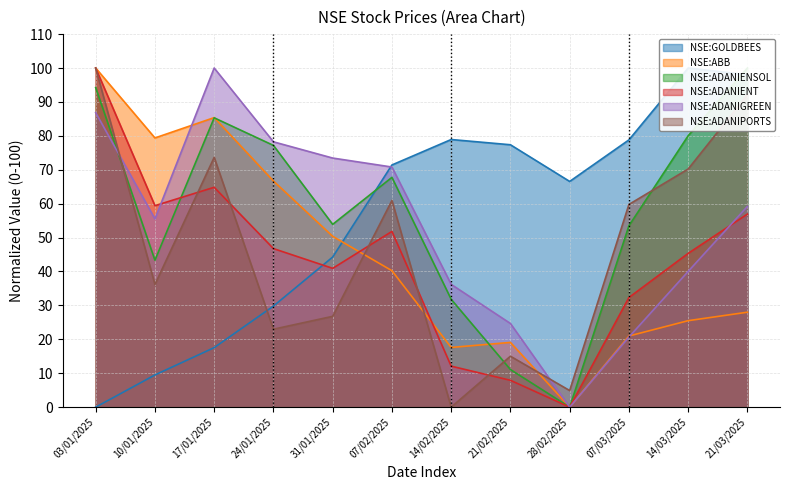

At which category does NSE:ADANIGREEN reach its first local peak?

17/01/2025